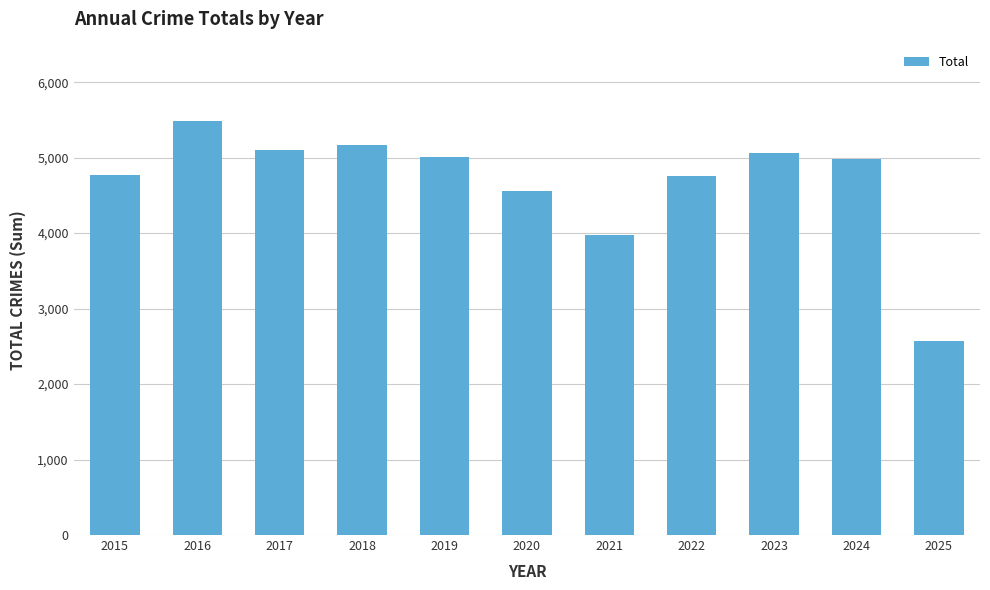

The chart shows a value of 1308 at 2017. True or false?

False